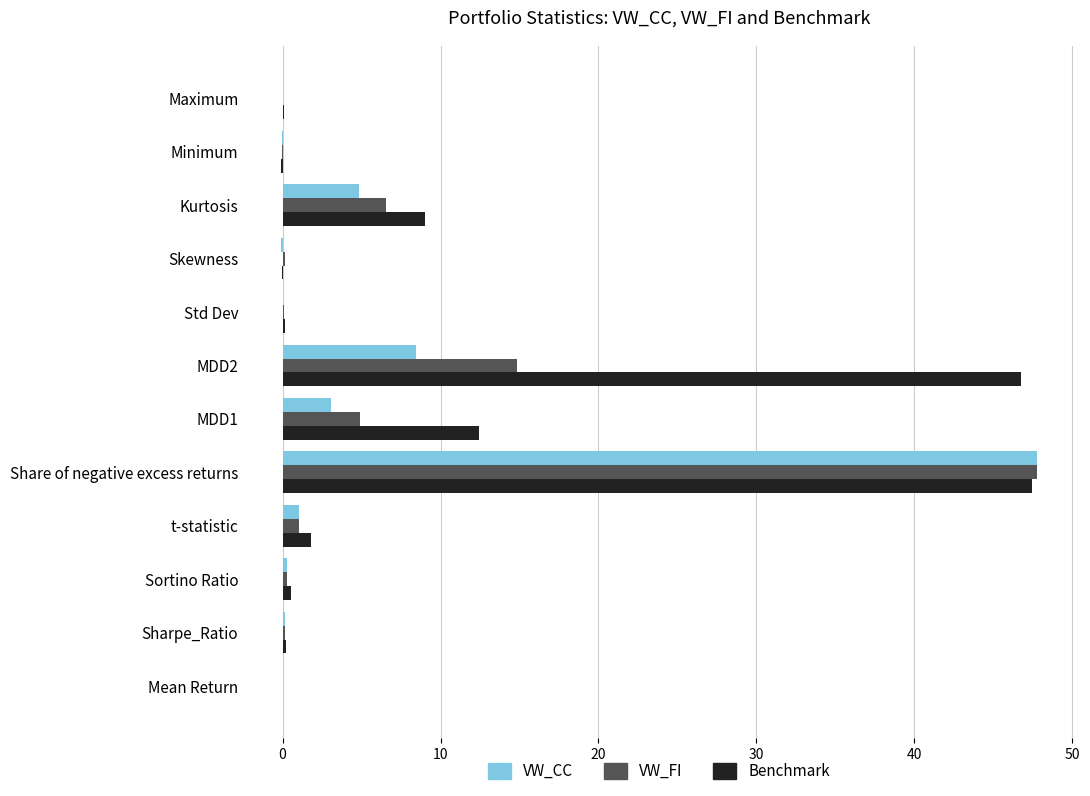

Between Sharpe_Ratio and MDD2, which series saw the biggest shift?

Benchmark